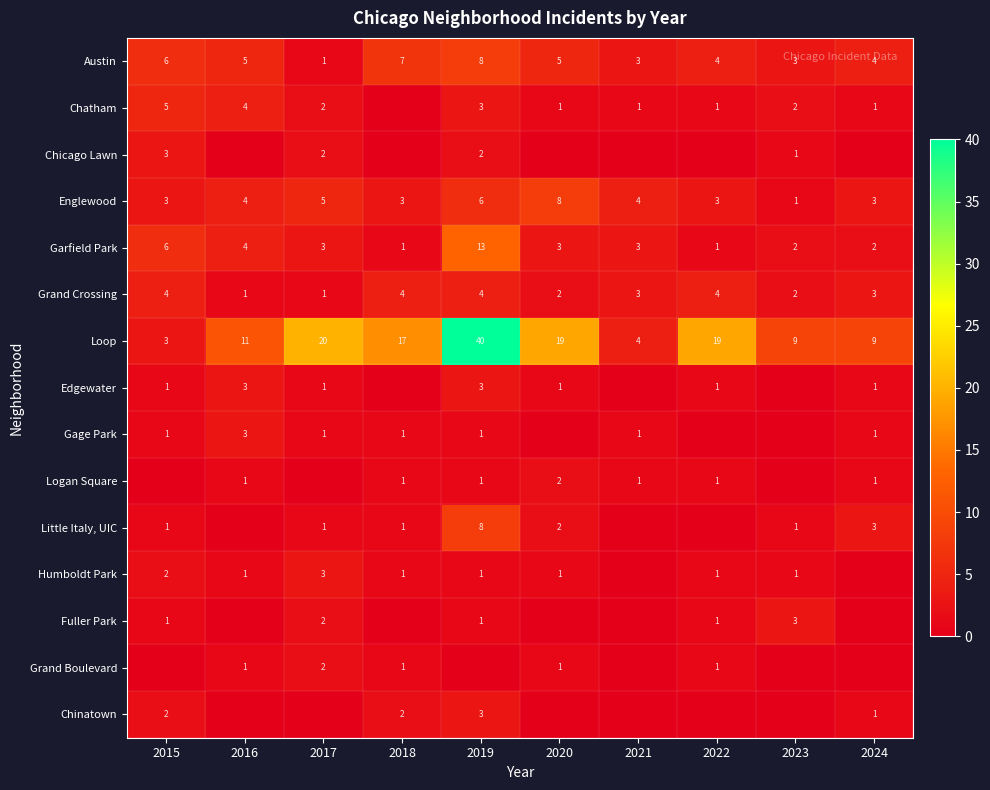

Where does the Austin series first go above 5?

2015